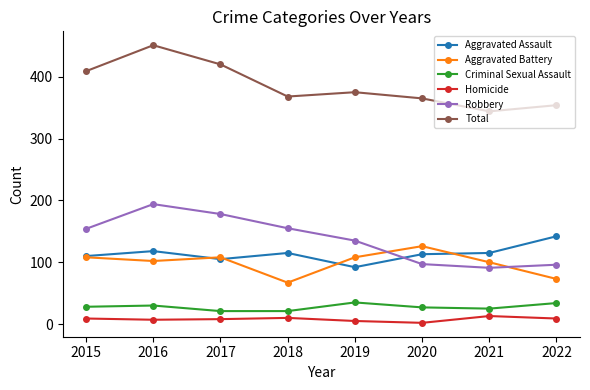

Where is Robbery nearest to the value 142?

2019